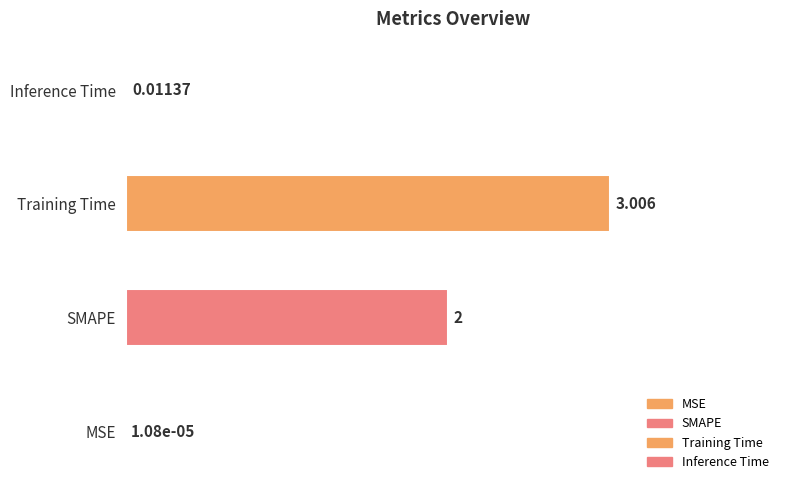

Reading right to left, transcribe all the data shown in this chart.

Inference Time=0.0	Training Time=3.0	SMAPE=2.0	MSE=0.0